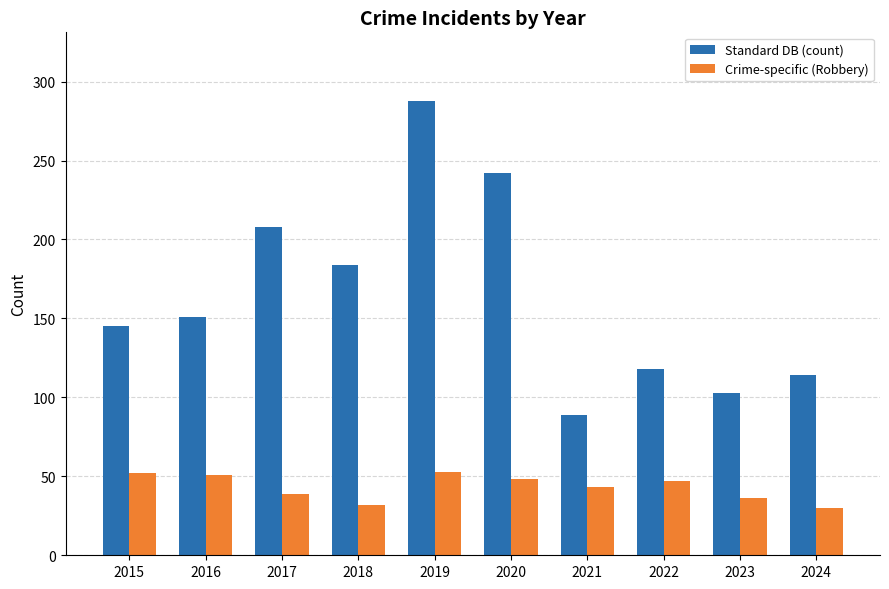

What are all the series names shown in the legend?

Standard DB (count), Crime-specific (Robbery)